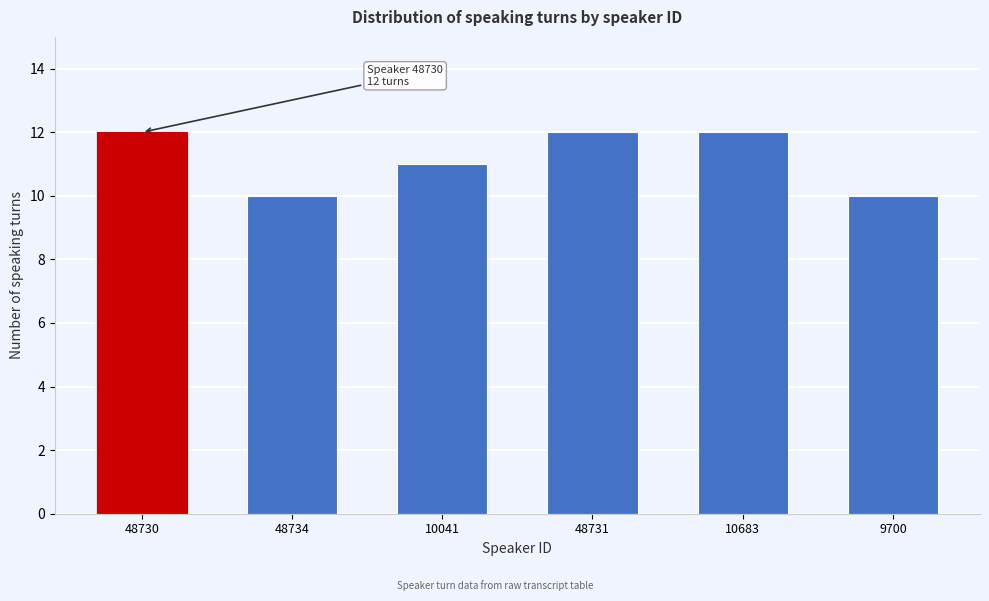

Reading left to right, list all the values displayed in this chart.

48730=12	48734=10	10041=11	48731=12	10683=12	9700=10